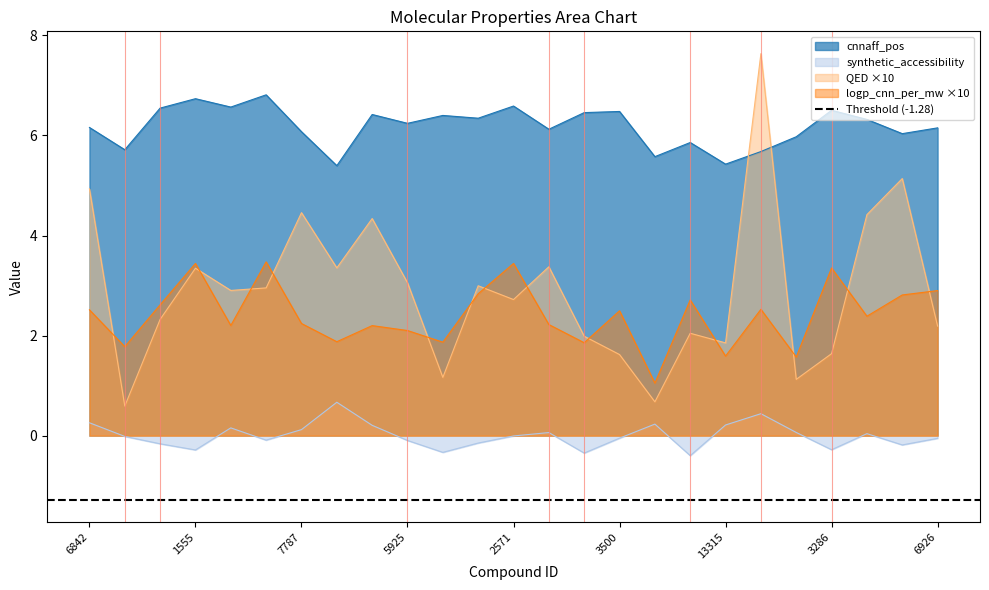

List the series in order of their peak value, highest first.

QED, cnnaff_pos, logp_cnn_per_mw, synthetic_accessibility